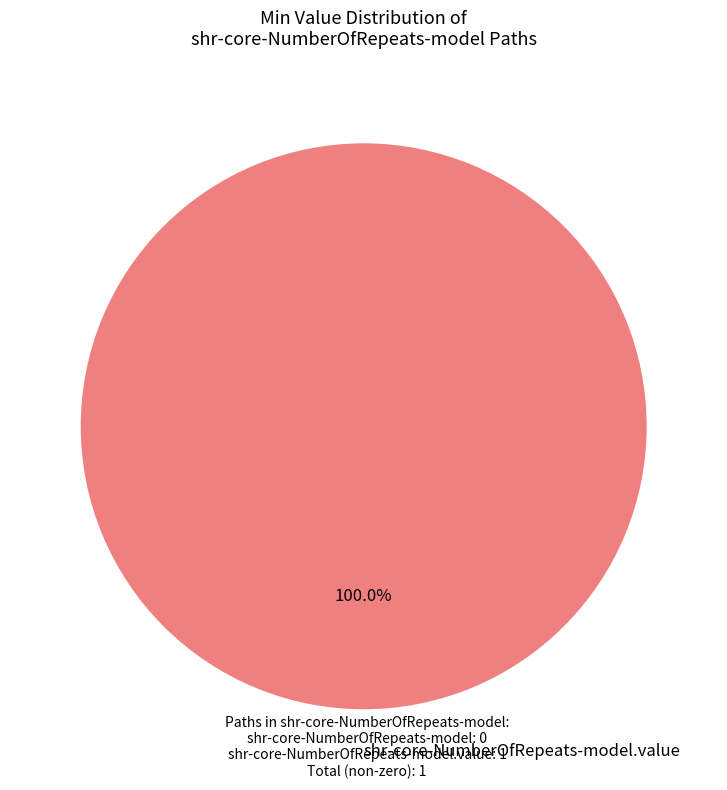

Count the number of slices in the pie.

1